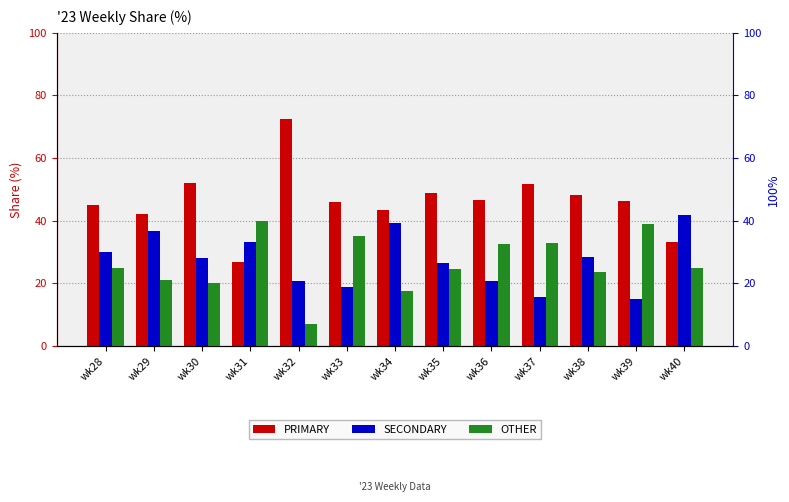

Between wk34 and wk35, which is larger?

wk35